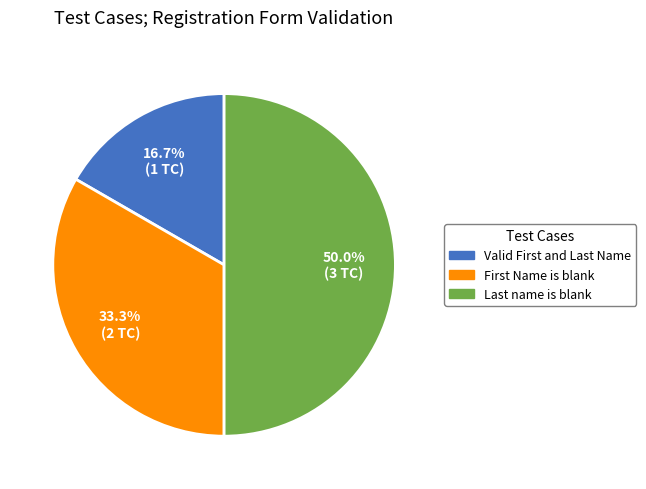

Rank the categories by value from highest to lowest.

Last name is blank, First Name is blank, Valid First and Last Name